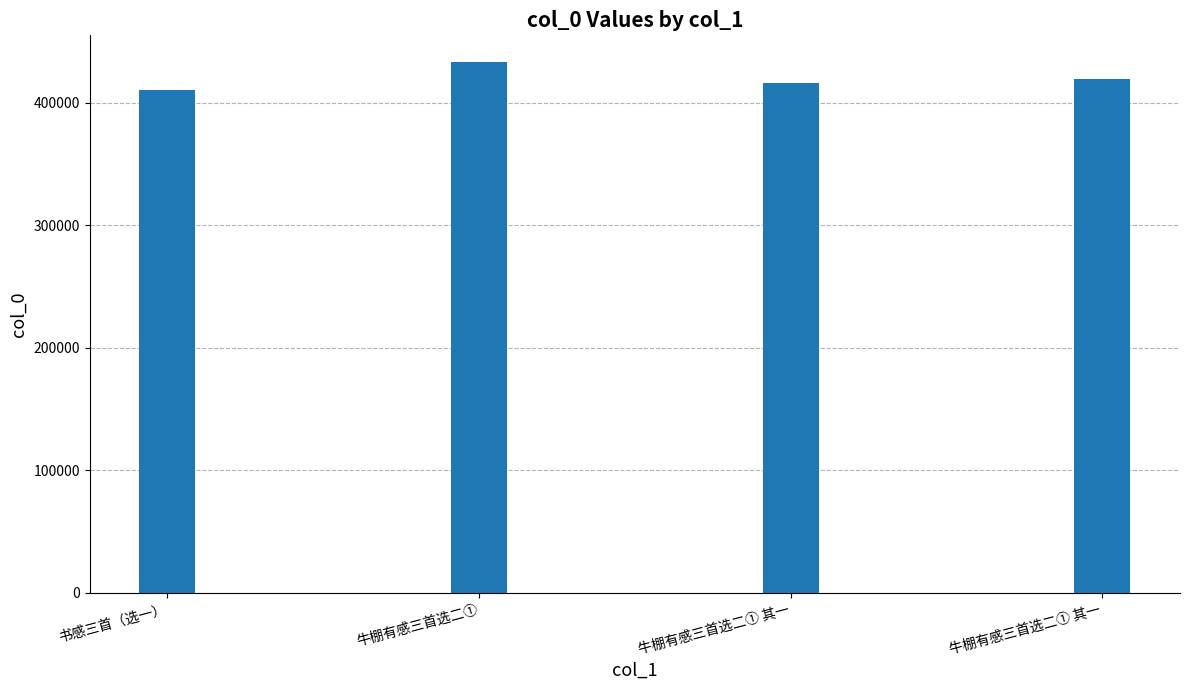

How many distinct data groups are displayed?

1